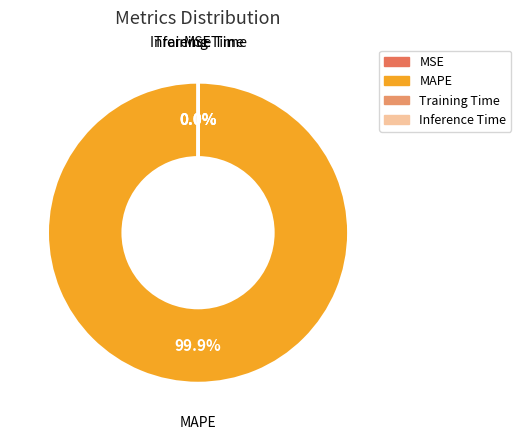

Does MAPE represent more than half of the total?

Yes